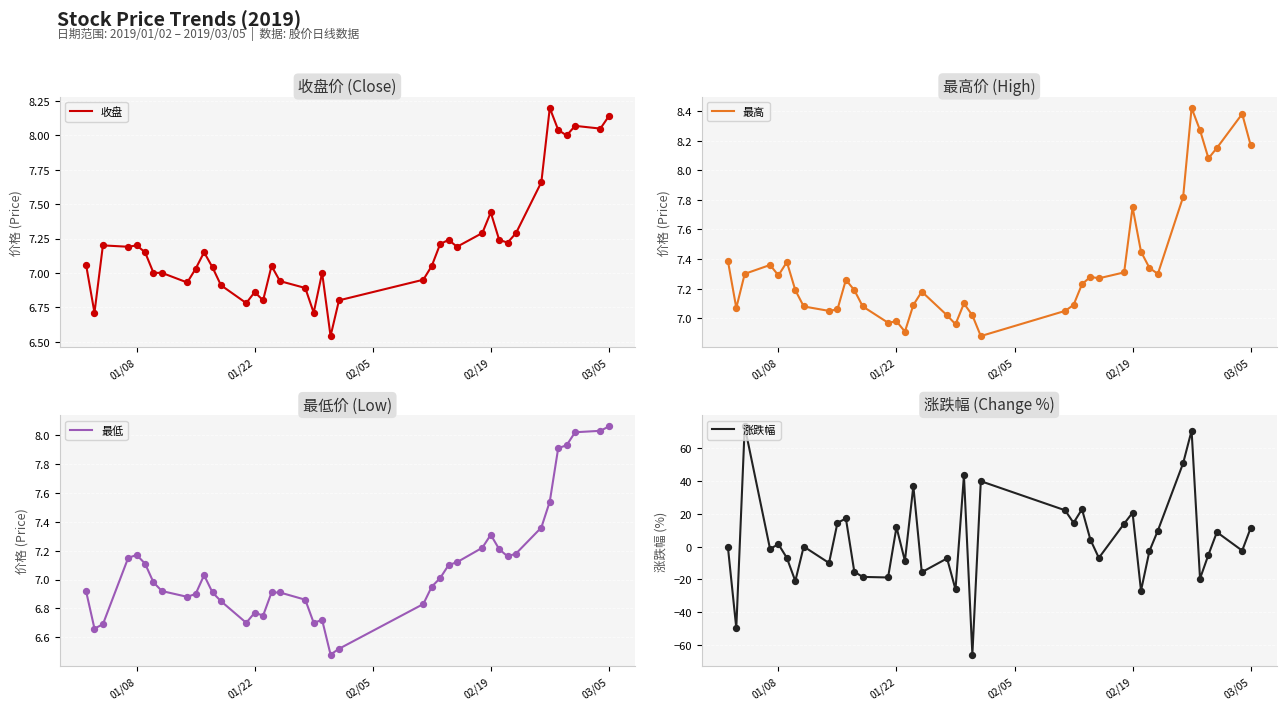

At how many categories does at least one series exceed 37?

5